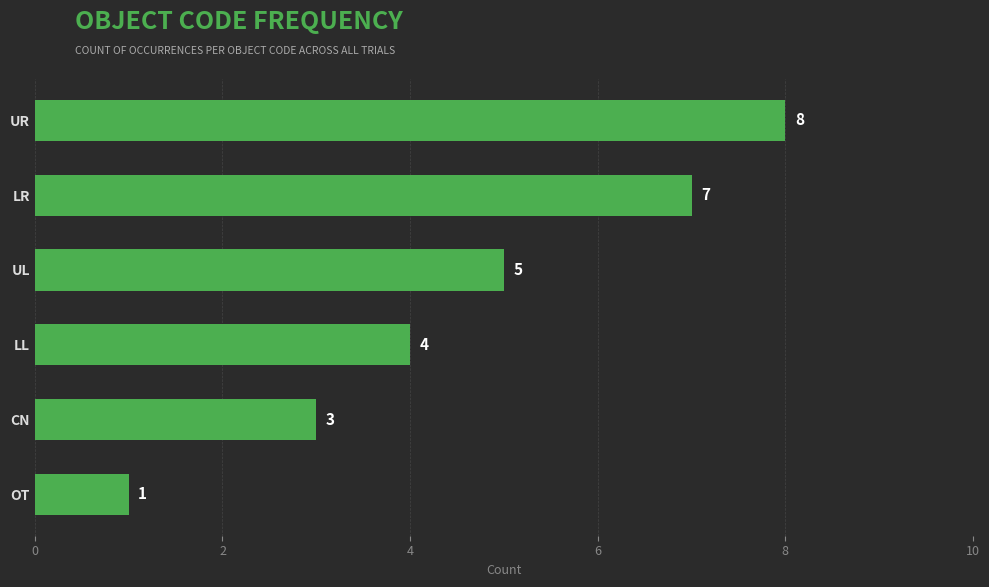

How many distinct data groups are displayed?

1